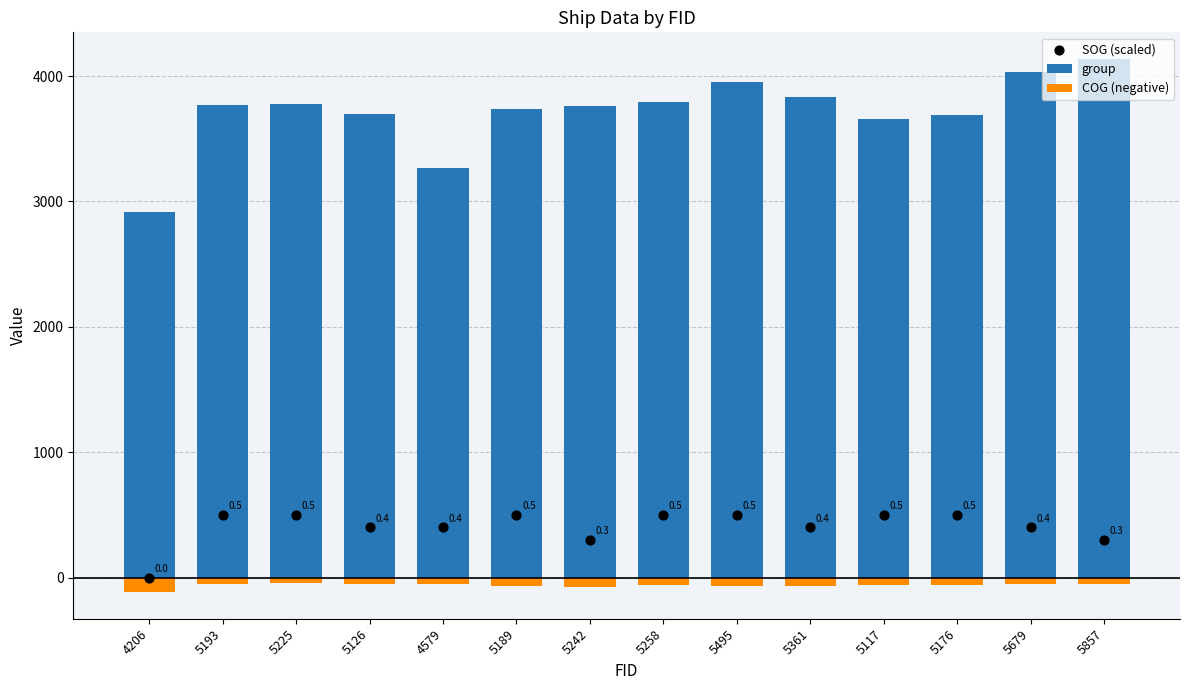

At how many categories does at least one series exceed 150?

14